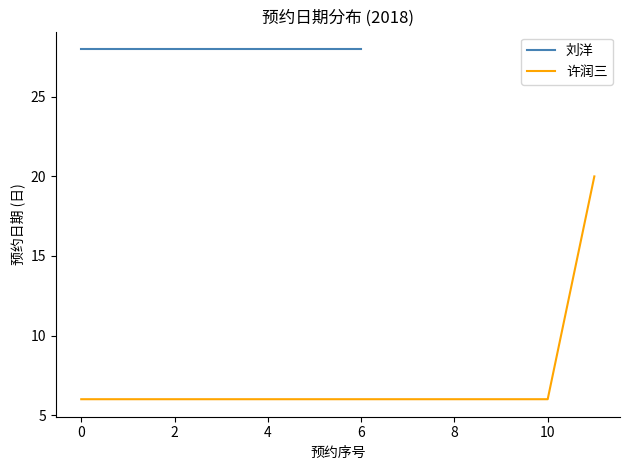

The chart shows a value of 3 at 12. True or false?

False